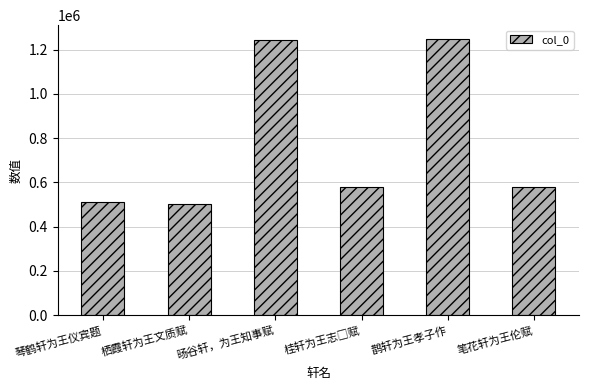

What is the average value?

776264